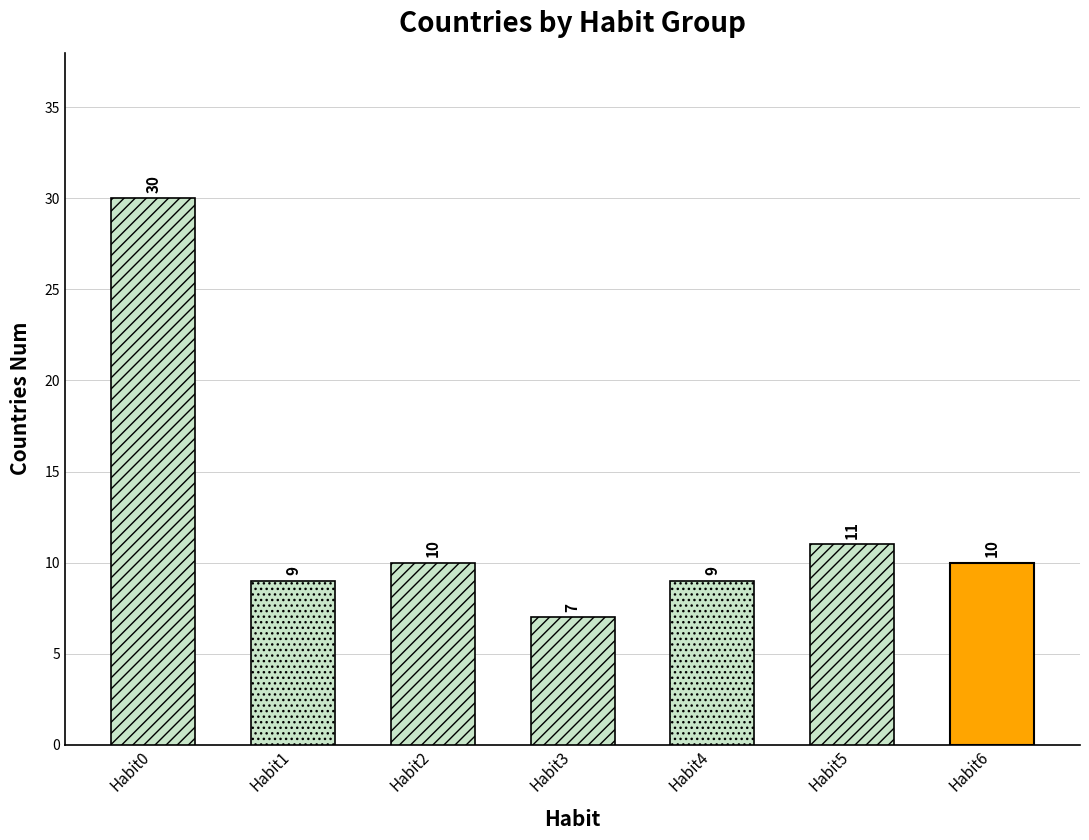

Where is the data nearest to the value 18?

Habit5